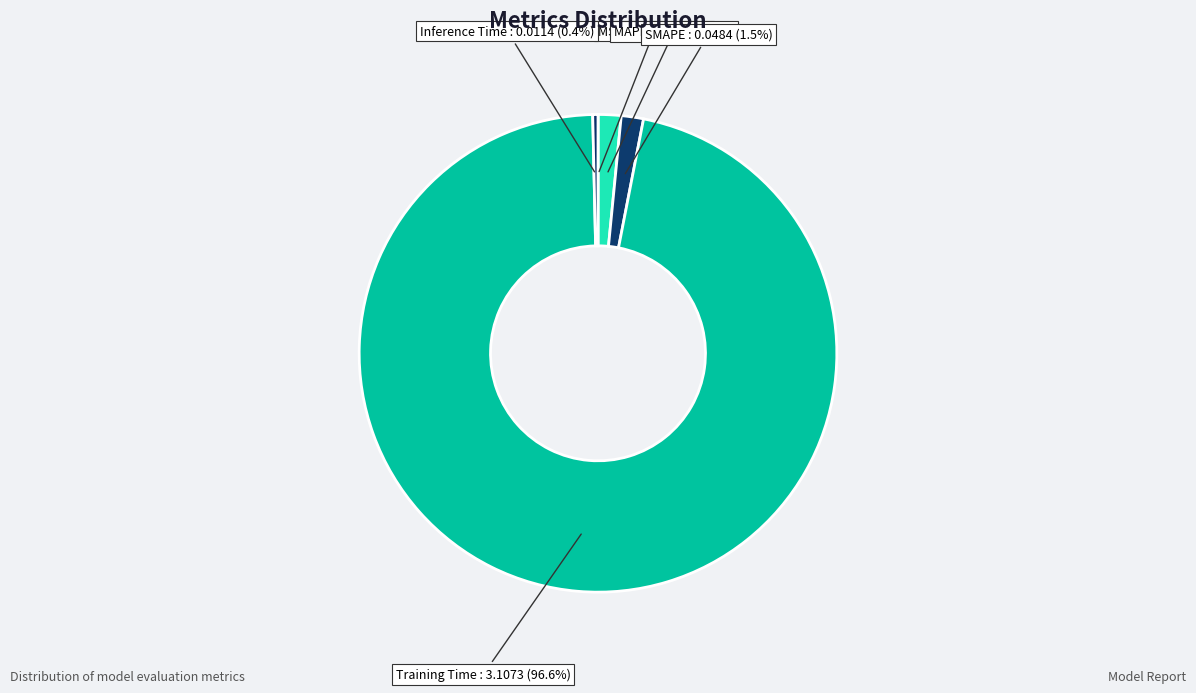

What is the largest slice in the pie chart?

Training Time